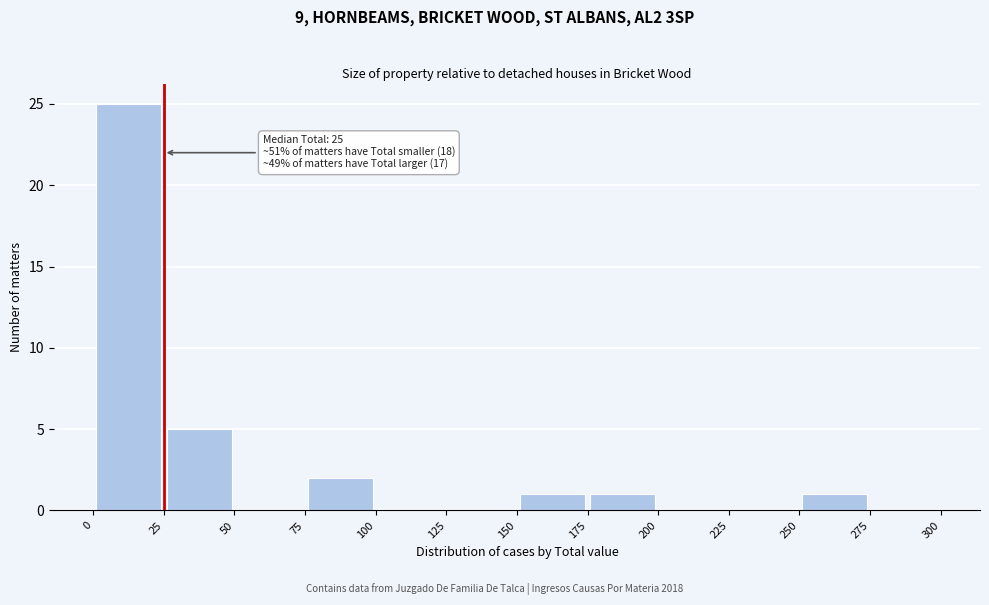

Which range on the x-axis has the tallest bar?

0 to 25